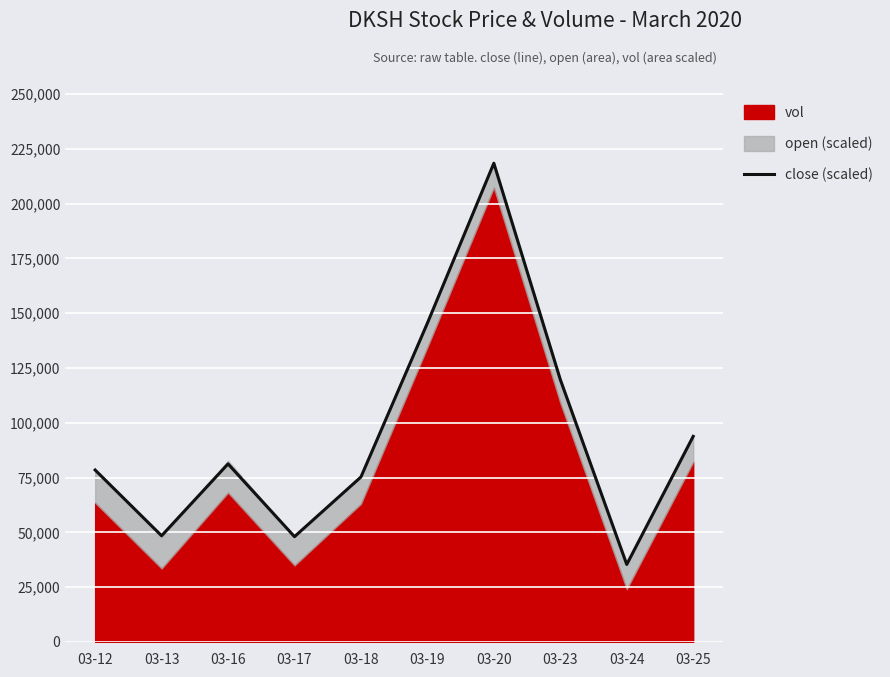

Which category has the highest value in the close (scaled) series?

03-20